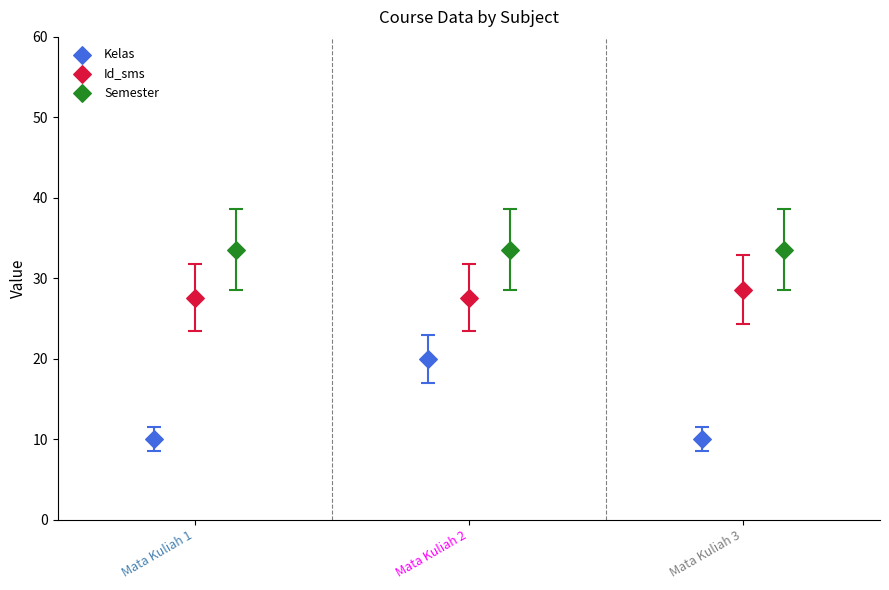

Which series contains the highest Y value?

Semester